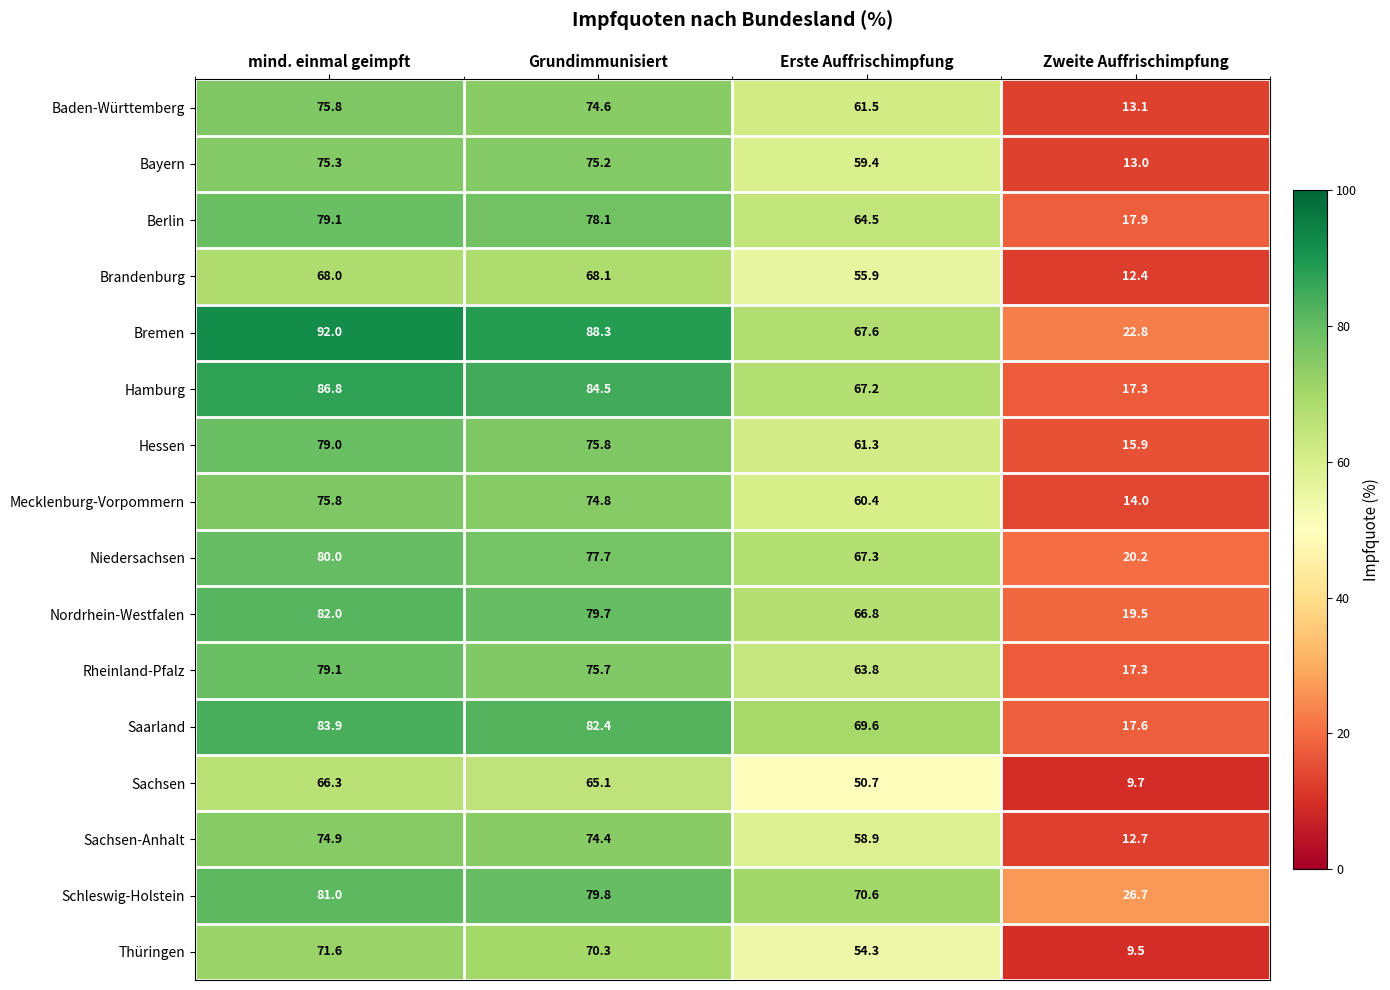

What is the approximate value of Schleswig-Holstein at Grundimmunisiert?

79.8